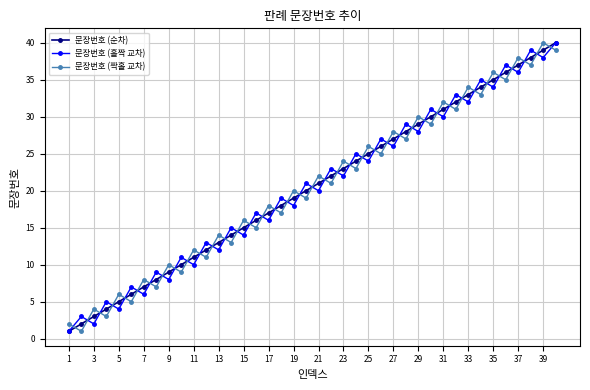

How many intersections are there between 문장번호 (짝홀 교차) and 문장번호 (홀짝 교차)?

39